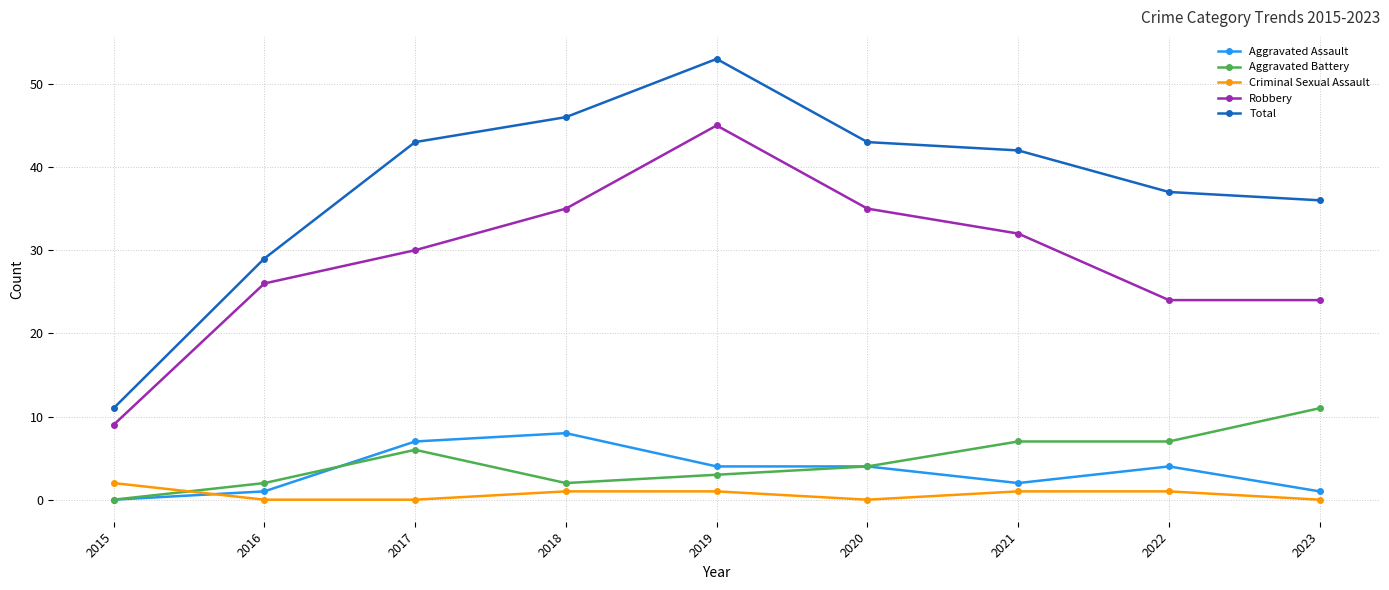

The value of Robbery at 2016 is 35. True or false?

False